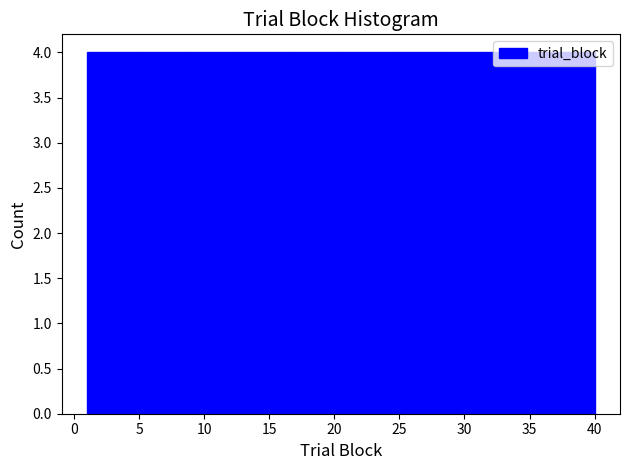

Reading left to right, list every bar in this chart as the range it spans on the x-axis followed by its height. Neither the bar edges nor the heights are printed on the chart, so give them approximately, as read against the axes.

1.0 to 4.9: 4
4.9 to 8.8: 4
8.8 to 12.7: 4
12.7 to 16.6: 4
16.6 to 20.5: 4
20.5 to 24.4: 4
24.4 to 28.3: 4
28.3 to 32.2: 4
32.2 to 36.1: 4
36.1 to 40.0: 4